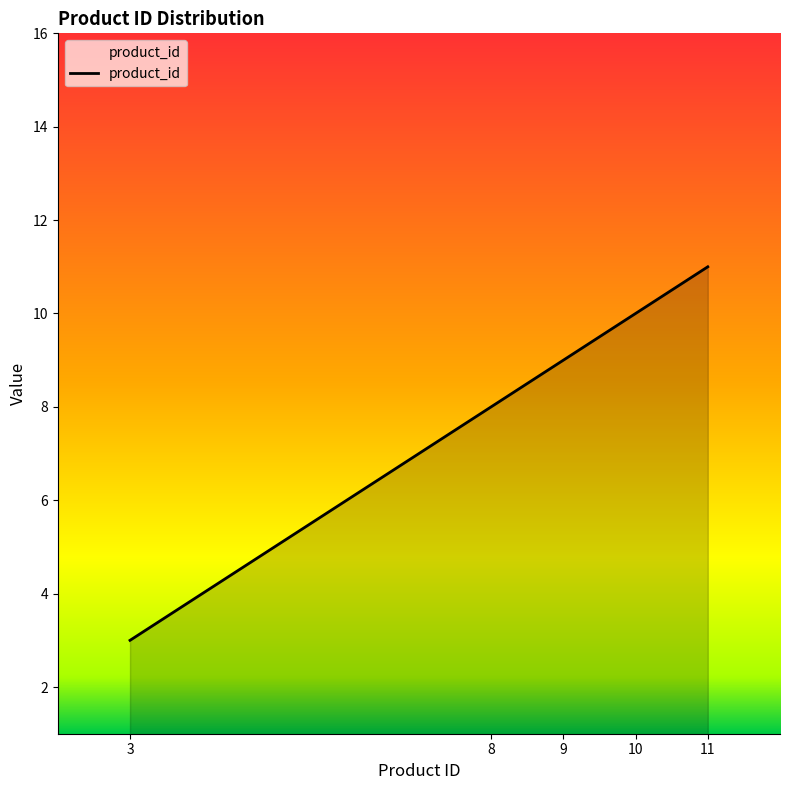

True or false: there are more than 0 points higher than both neighbors.

False